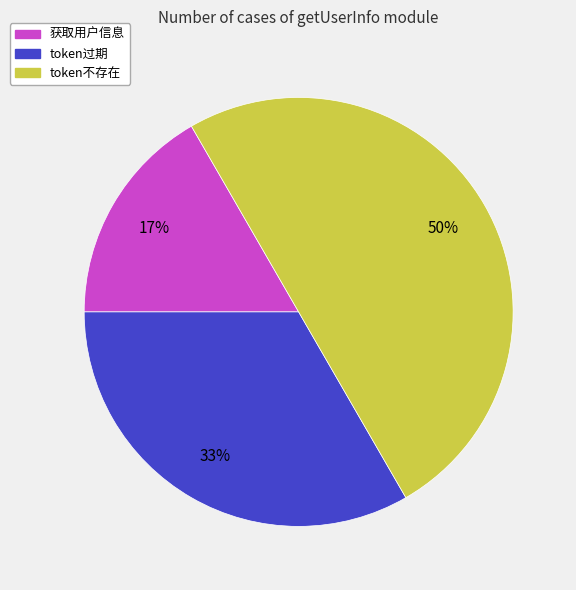

What is the largest slice in the pie chart?

token不存在